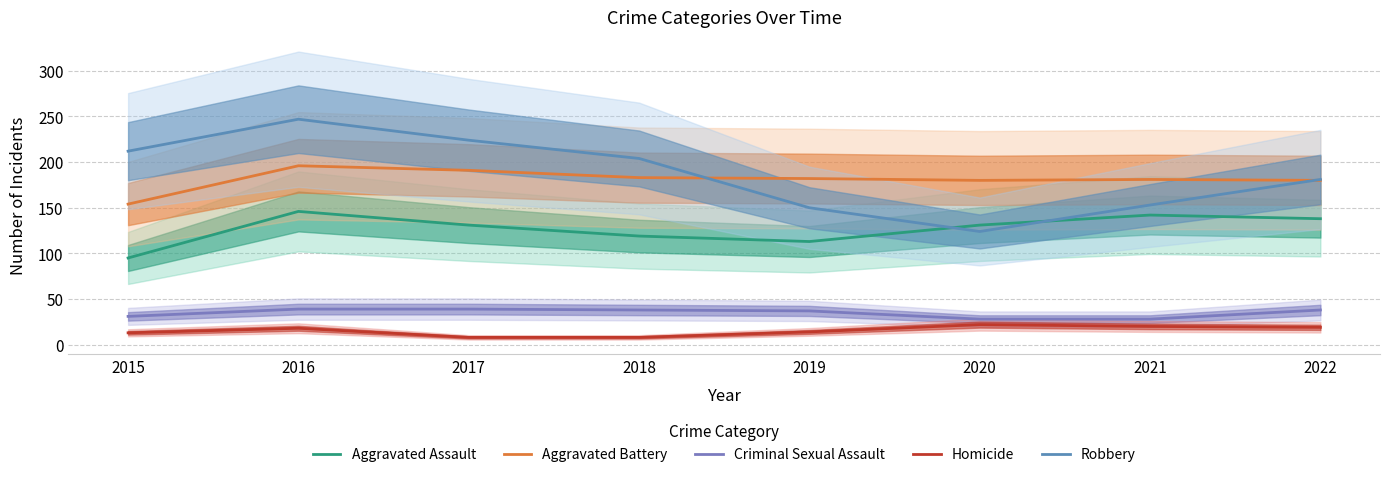

Which series has the largest range (max minus min)?

Robbery